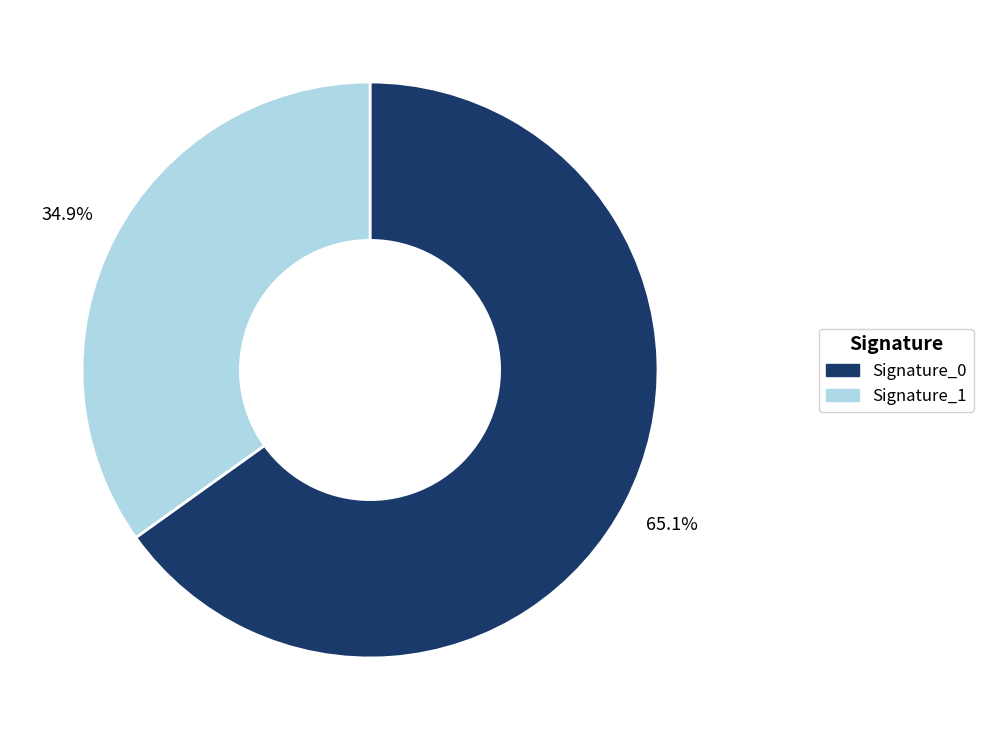

Does any single category account for the majority?

Yes